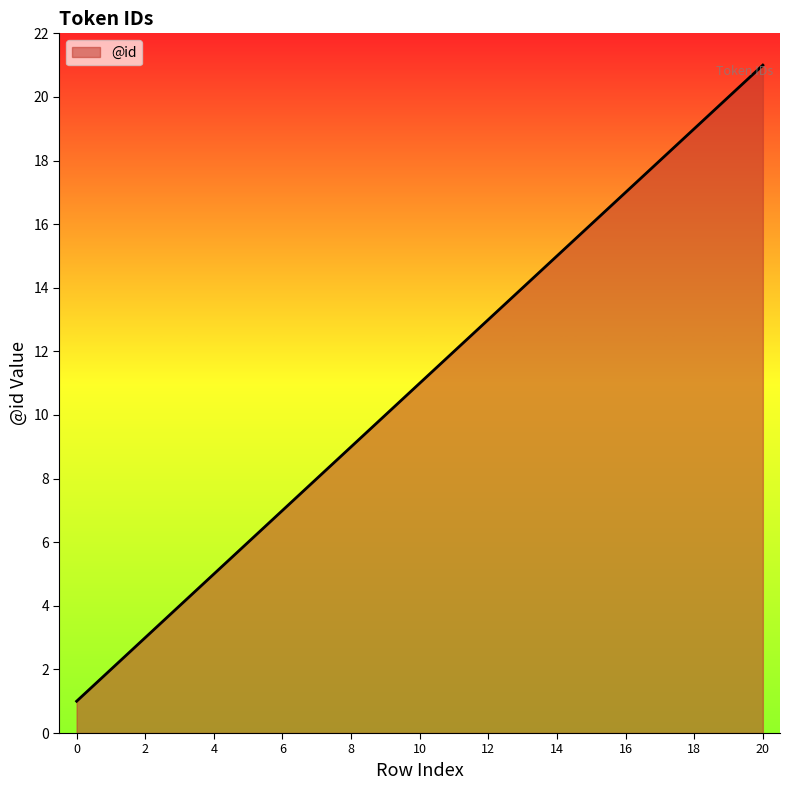

What is the difference between the maximum and second lowest values?

19